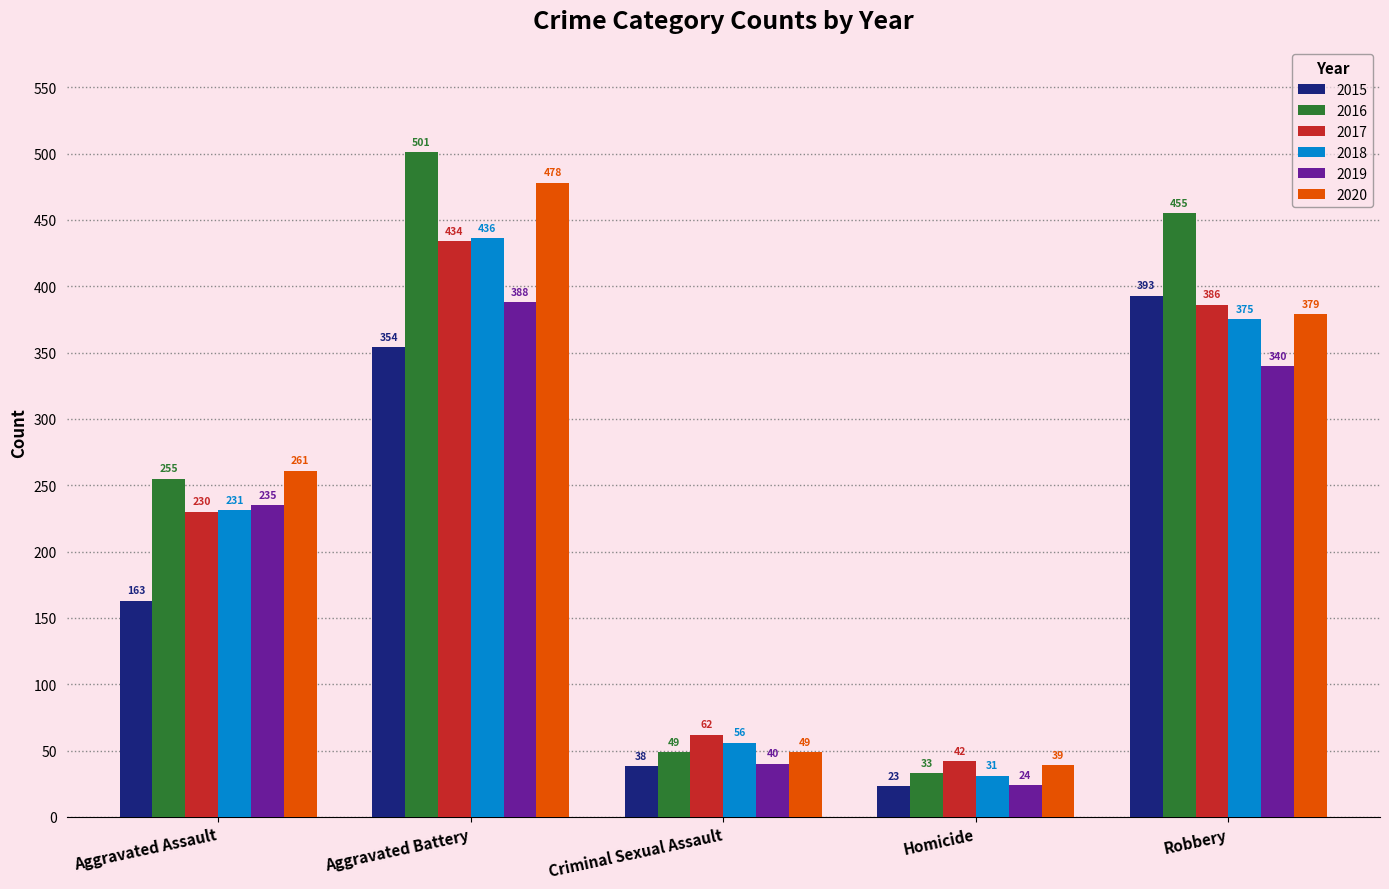

Which series has the largest total across all categories?

2016